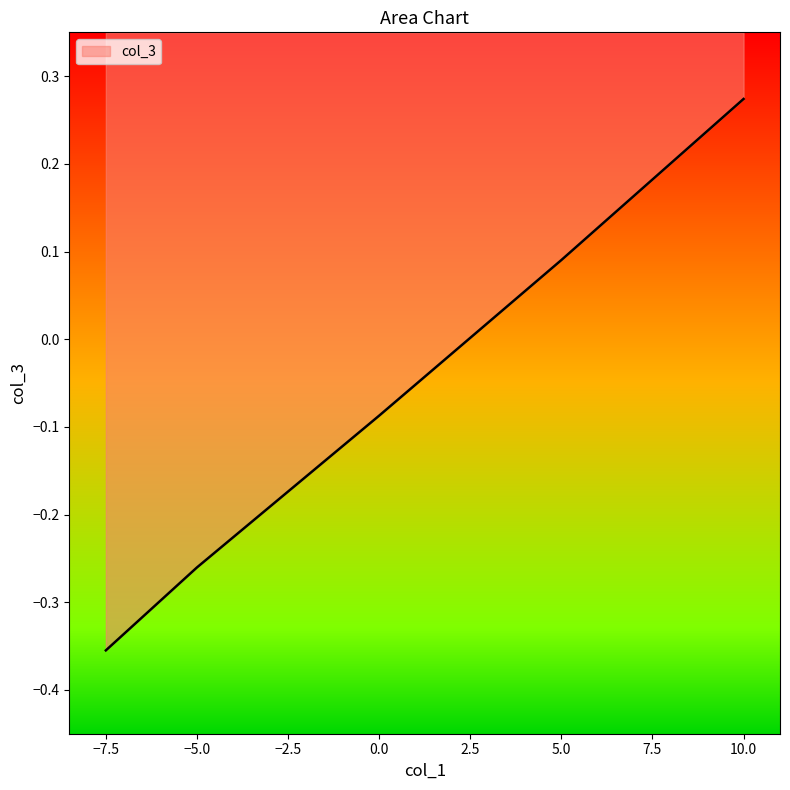

How many lines are shown in the chart?

1